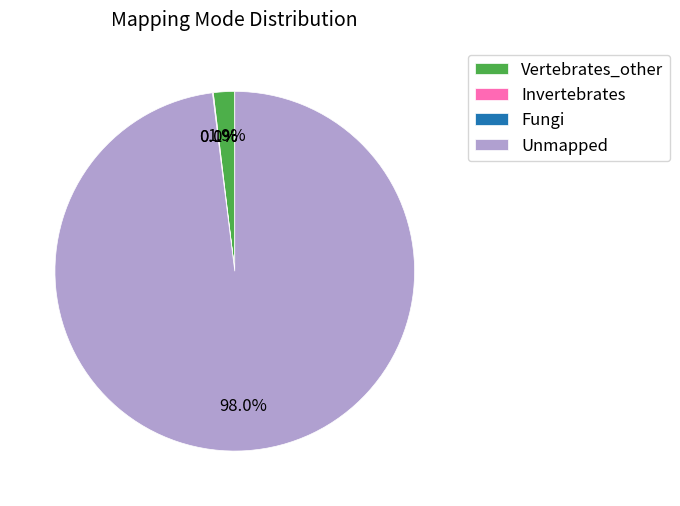

Is the sum of Vertebrates_other and Unmapped greater than half?

Yes